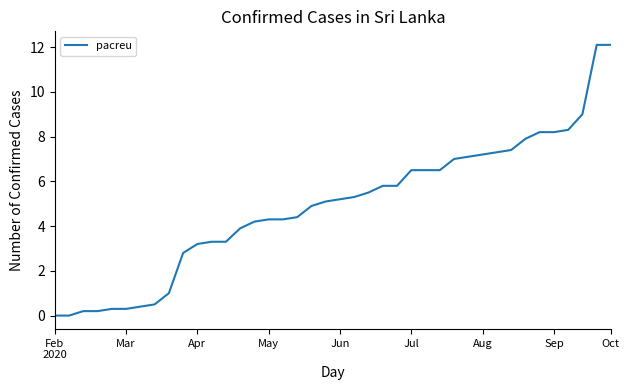

What is the greatest value displayed?

12.1